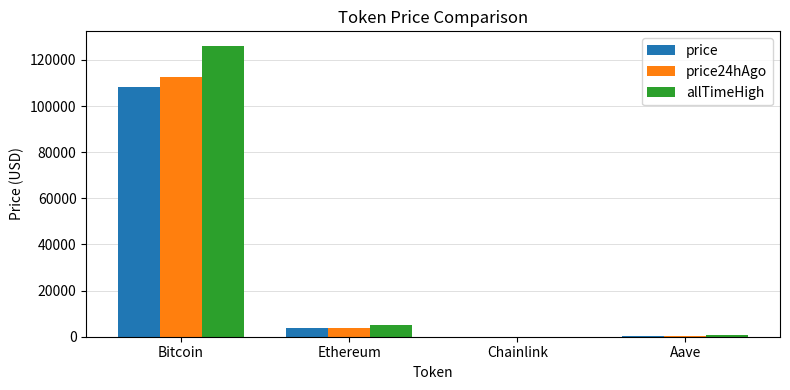

What is the sum of all price24hAgo values?

116740.9